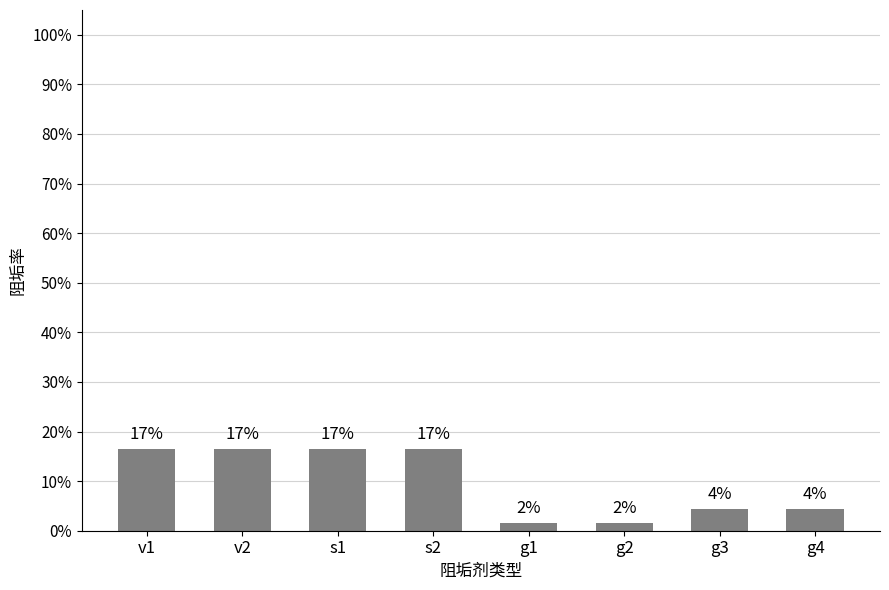

List the labels in order of value, smallest first.

g1, g2, g3, g4, v1, v2, s1, s2